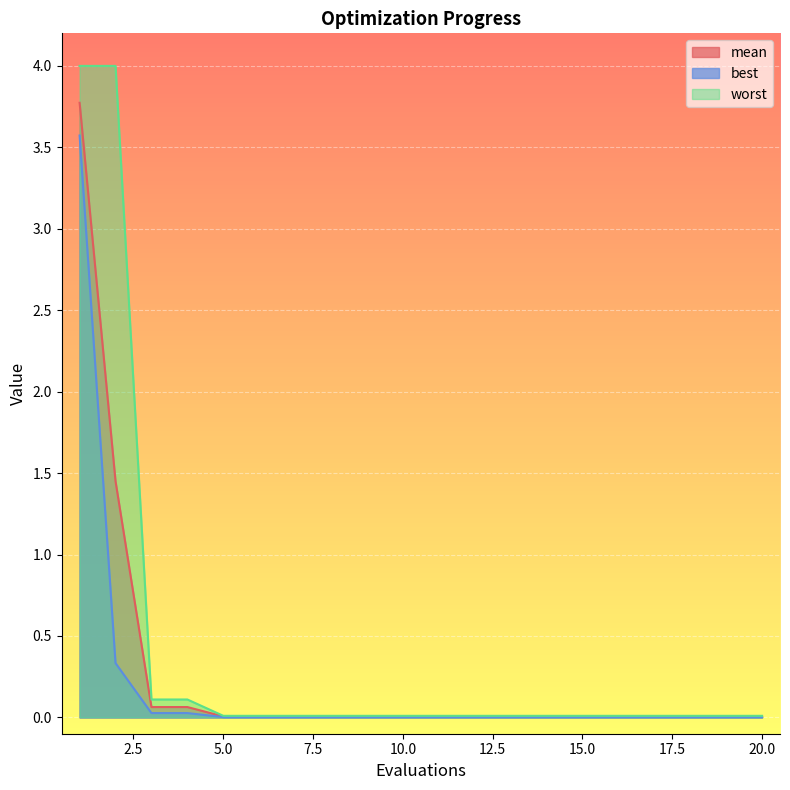

Reading right to left, extract all data points from this chart.

mean: 0.0	0.0	0.0	0.0	0.0	0.0	0.0	0.0	0.0	0.0	0.0	0.0	0.0	0.0	0.0	0.0	0.1	0.1	1.5	3.8
best: 0.0	0.0	0.0	0.0	0.0	0.0	0.0	0.0	0.0	0.0	0.0	0.0	0.0	0.0	0.0	0.0	0.0	0.0	0.3	3.6
worst: 0.0	0.0	0.0	0.0	0.0	0.0	0.0	0.0	0.0	0.0	0.0	0.0	0.0	0.0	0.0	0.0	0.1	0.1	4.0	4.0